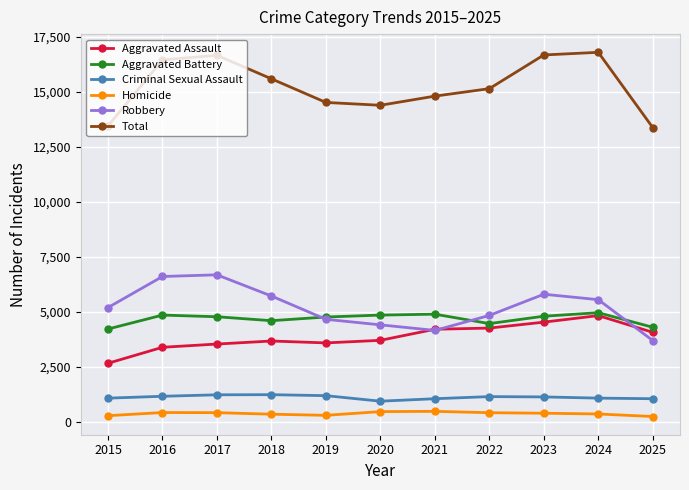

At 2023, list the series in order from smallest to largest.

Homicide, Criminal Sexual Assault, Aggravated Assault, Aggravated Battery, Robbery, Total